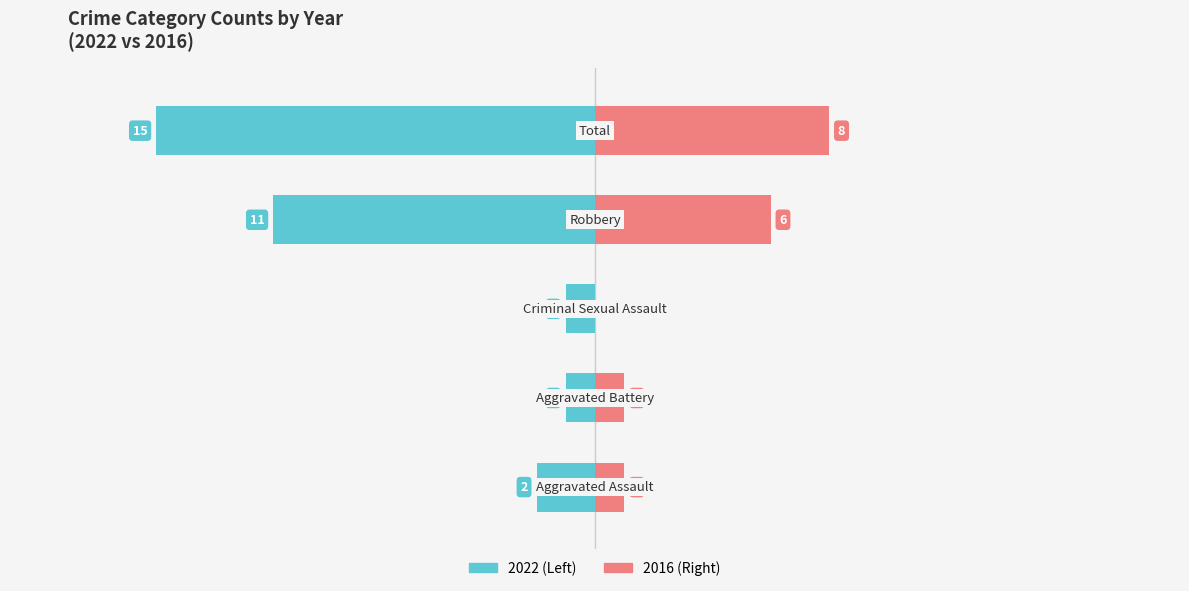

Which series has the largest range (max minus min)?

Left (2022)